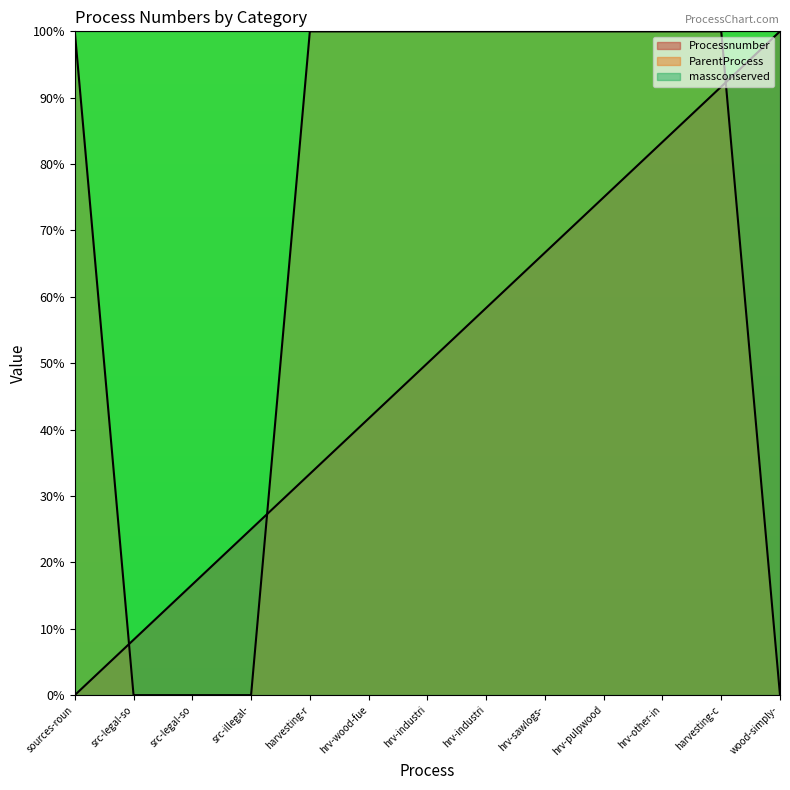

Which category has the lowest value across all series?

sources-roun